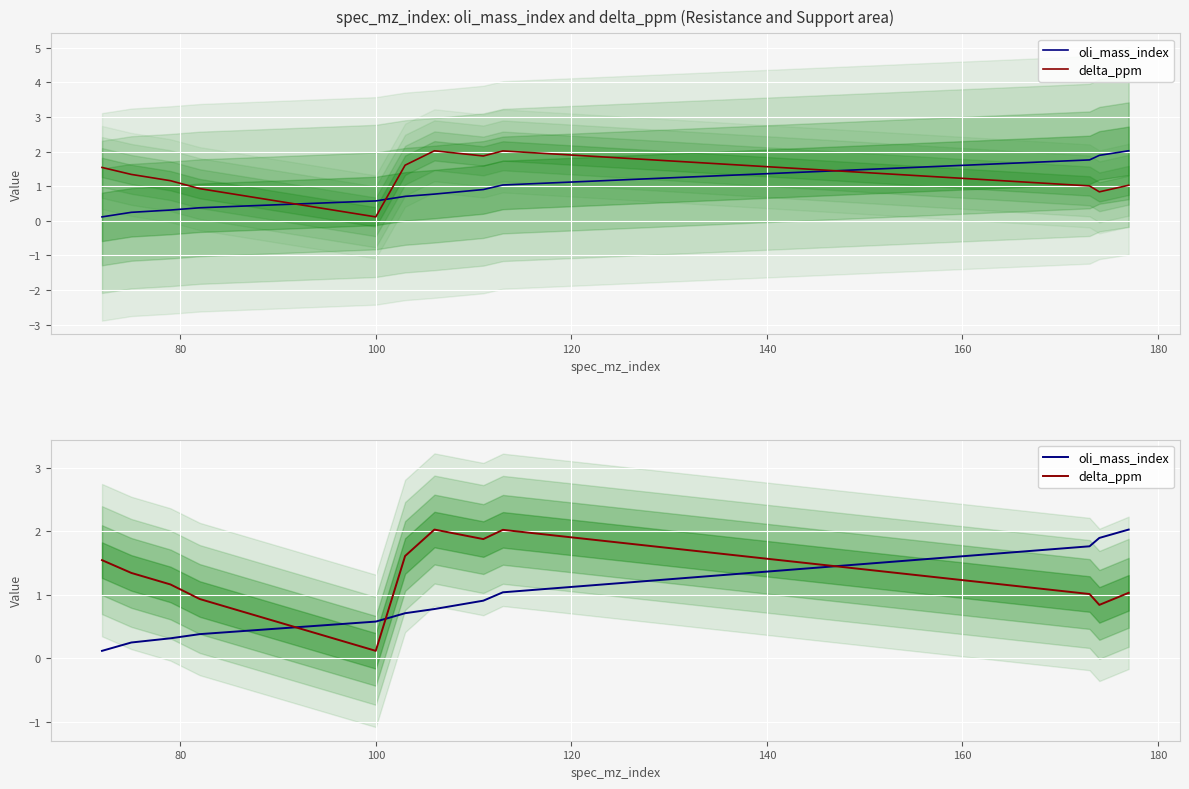

What is the sum of all oli_mass_index values?

10.7